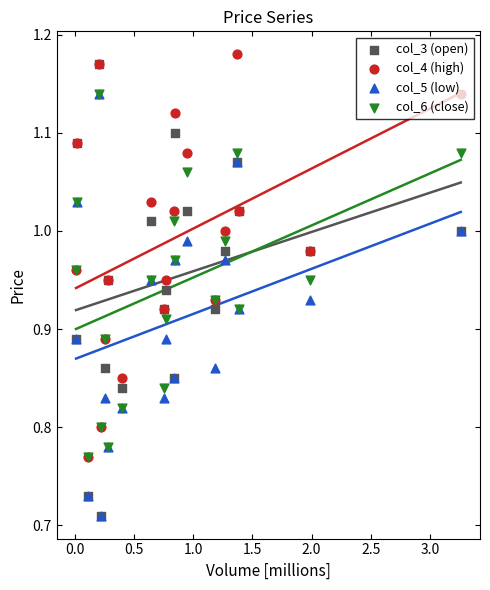

Which series has the largest Y range (max minus min)?

col_3 (open)